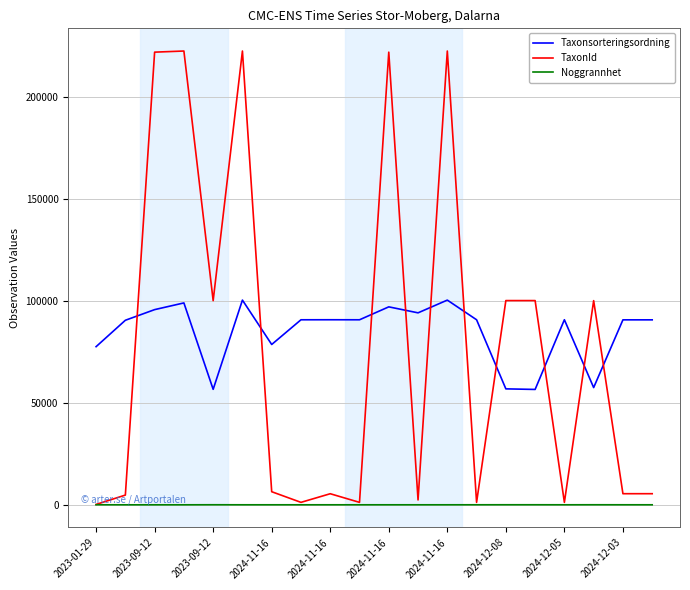

True or false: Taxonsorteringsordning and Noggrannhet cross at least once.

False